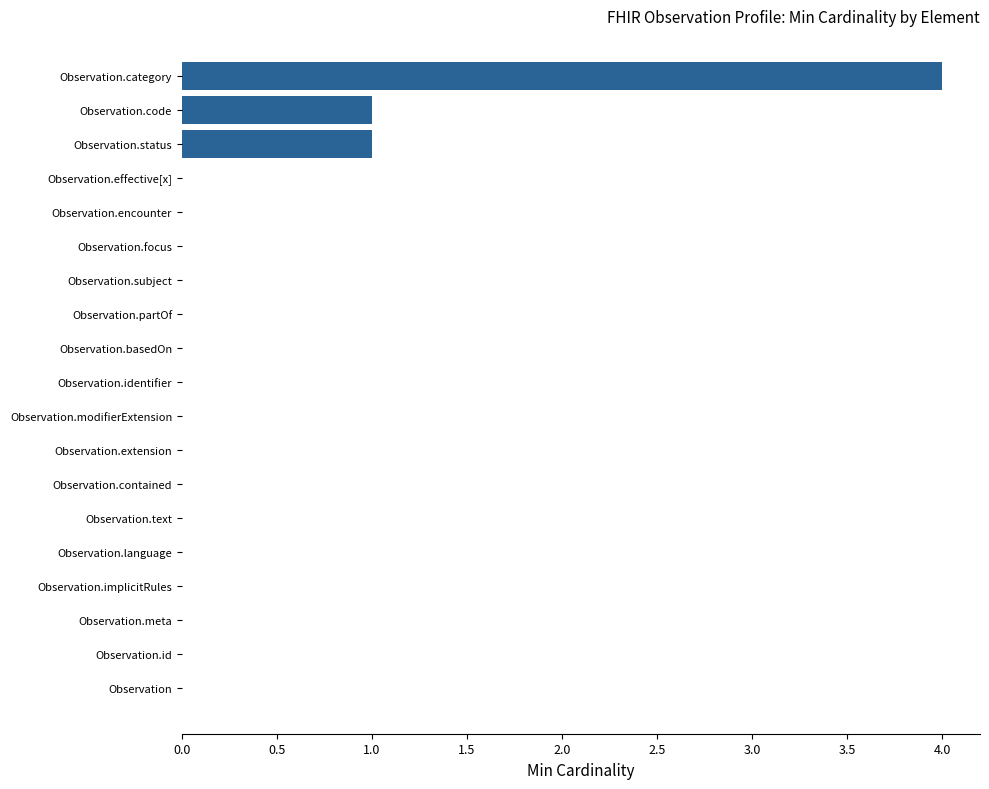

What is the greatest value displayed?

4